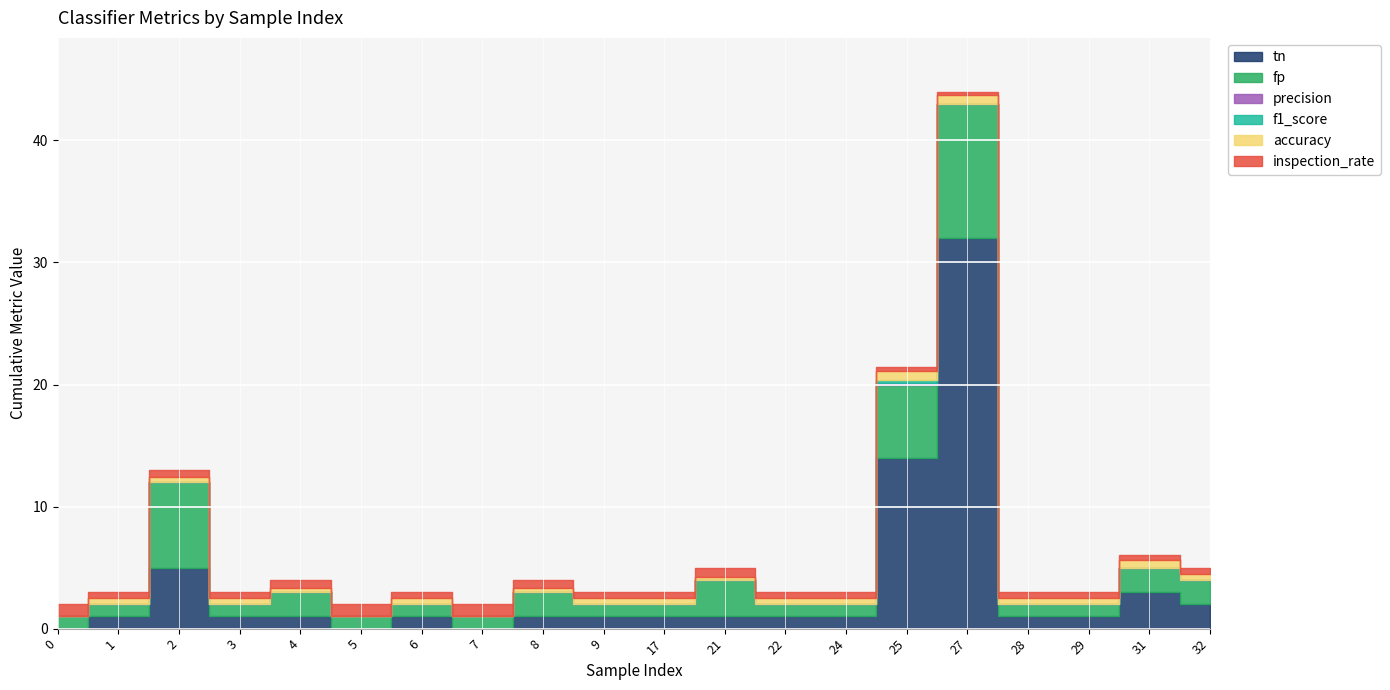

True or false: f1_score and tn intersect in this chart.

False